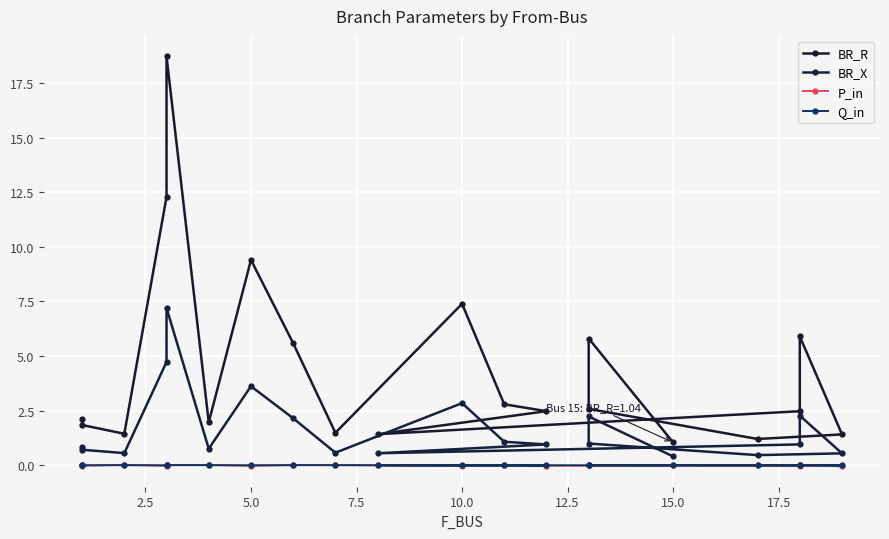

How many interior local peaks does the BR_X series have?

5